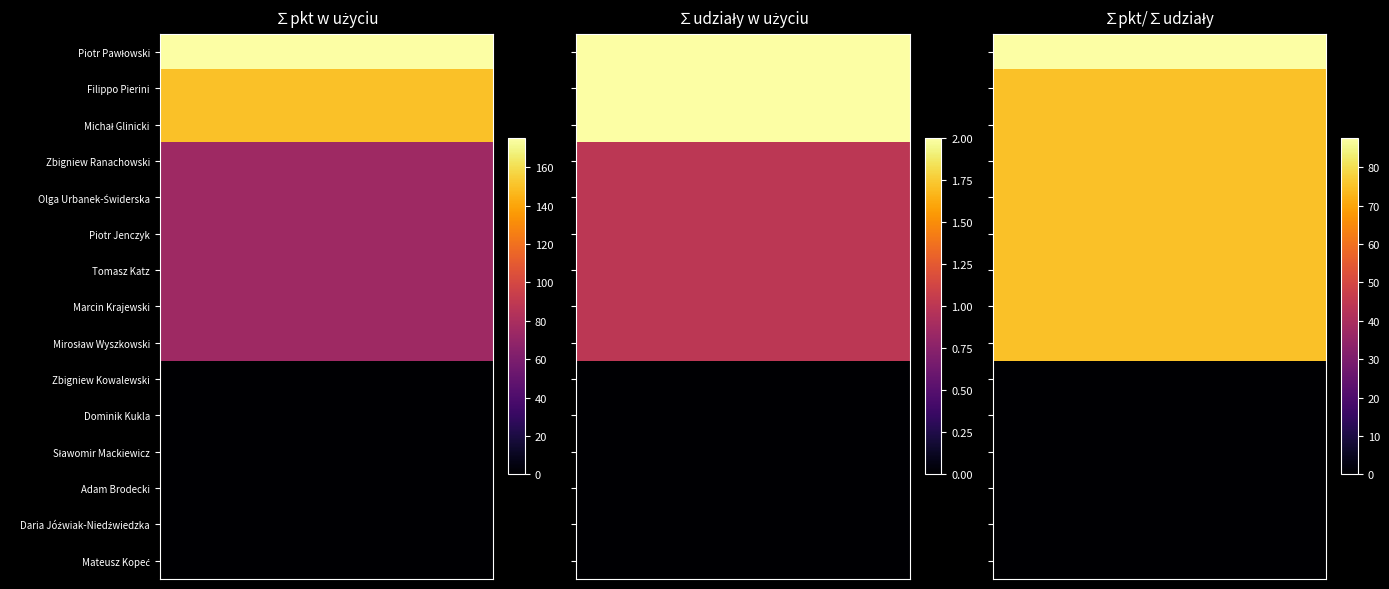

List the labels in order of Daria Jóźwiak-Niedźwiedzka value, smallest first.

∑pkt w użyciu, ∑udziały w użyciu, ∑pkt/∑udziały